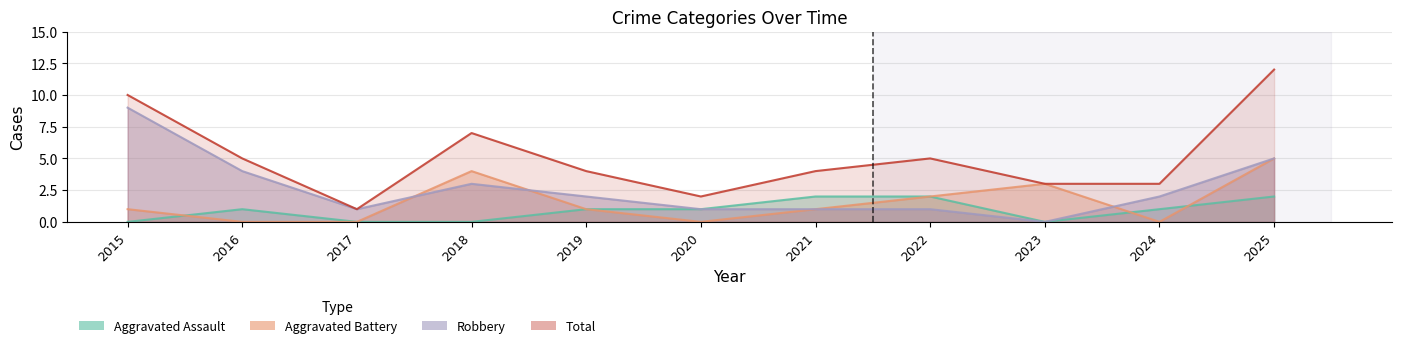

How many interior local valleys does the Total series have?

2